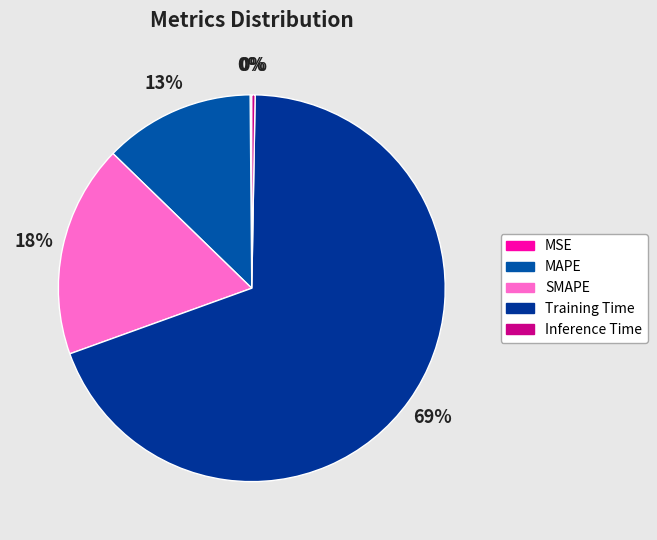

Which slice represents more than half of the pie?

Training Time